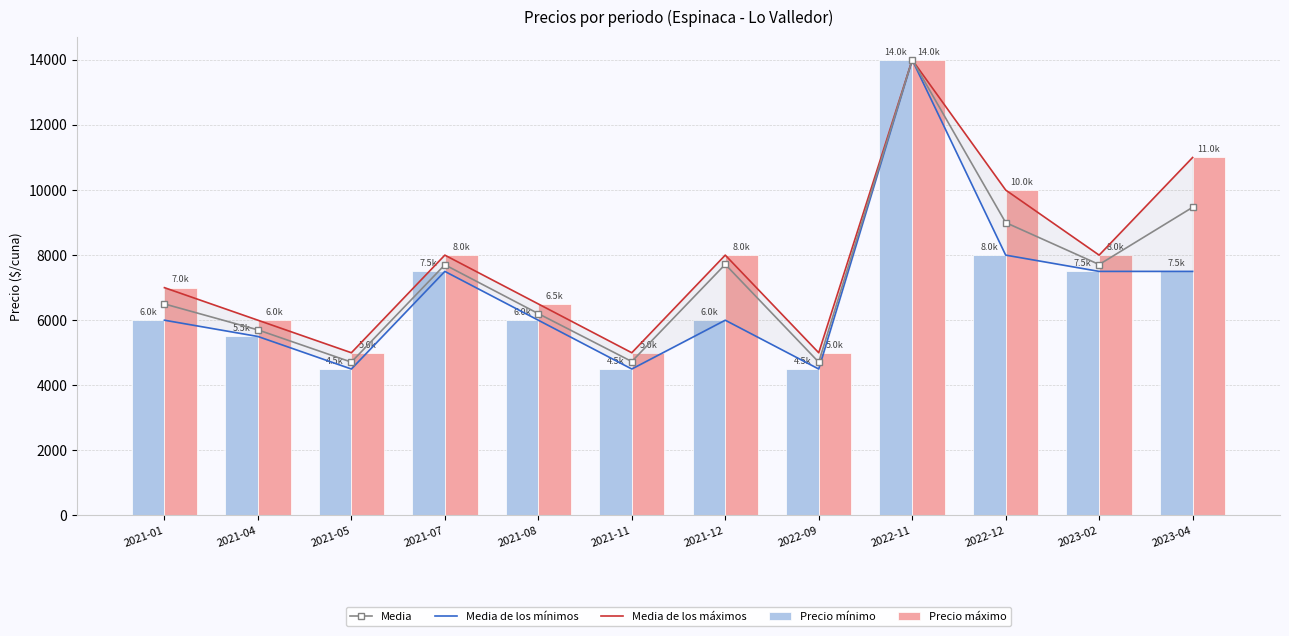

What is the label of the 5th bar from the right?

2022-09